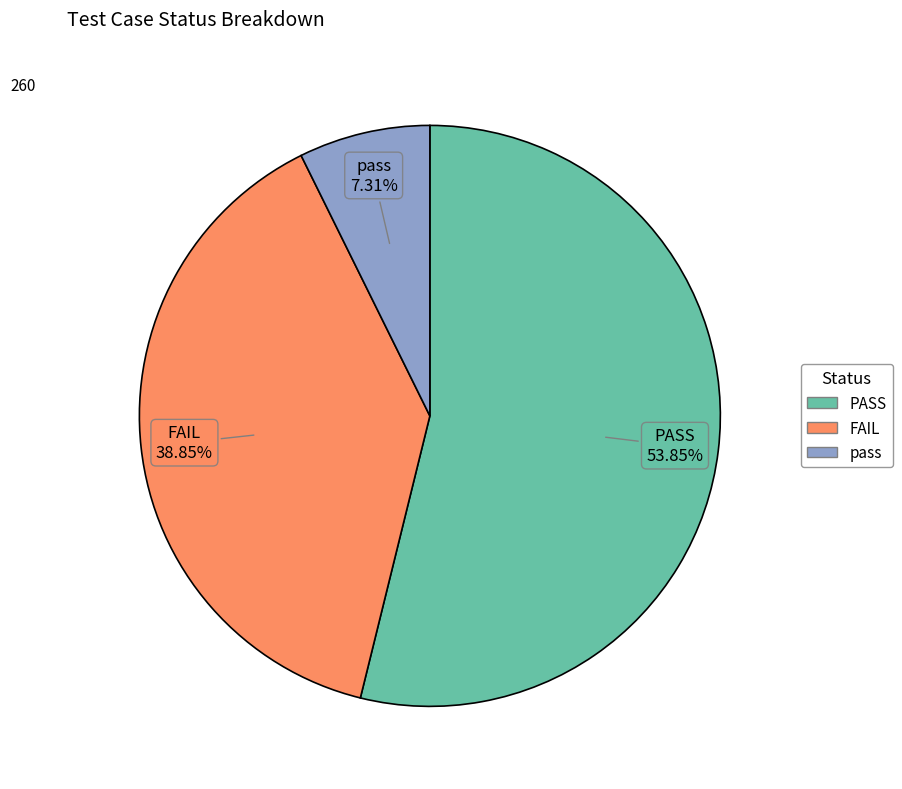

What is the smallest slice in the pie chart?

pass